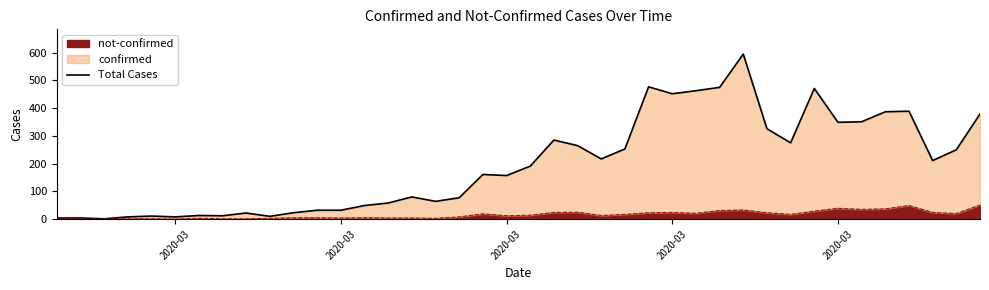

Approximately how many times larger is the value at 2020-03 compared to 5?

0.1